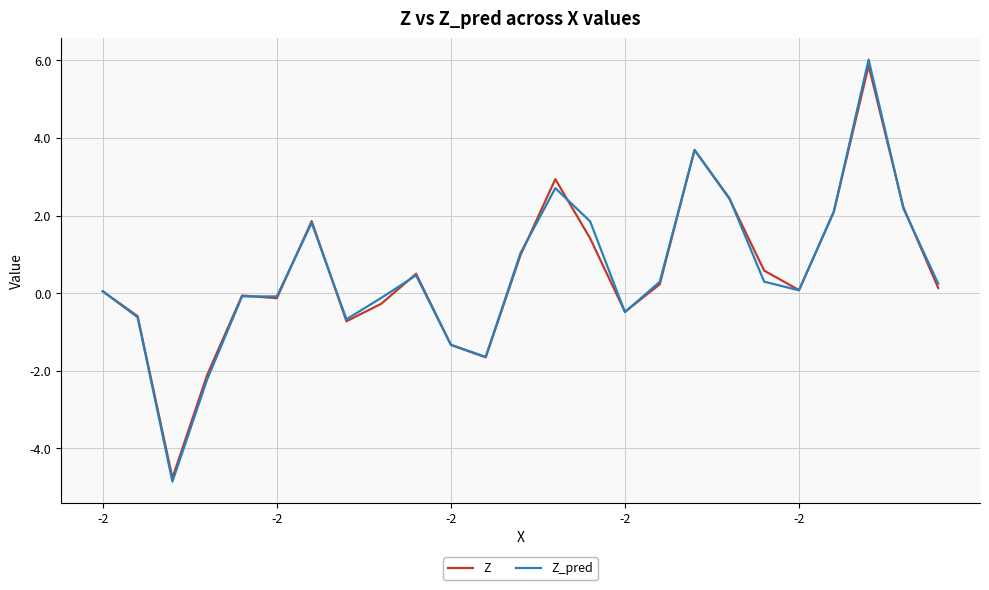

Which series has the largest range (max minus min)?

Z_pred